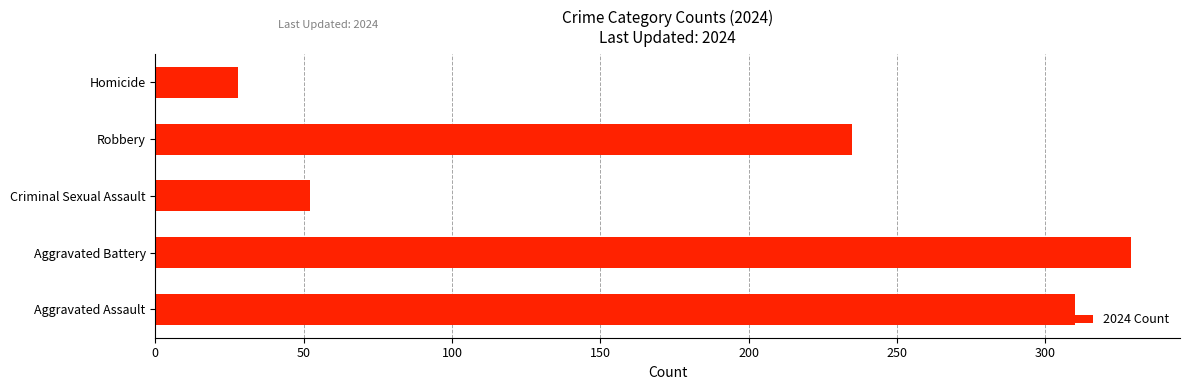

True or false: the data shows 75 at Robbery.

False